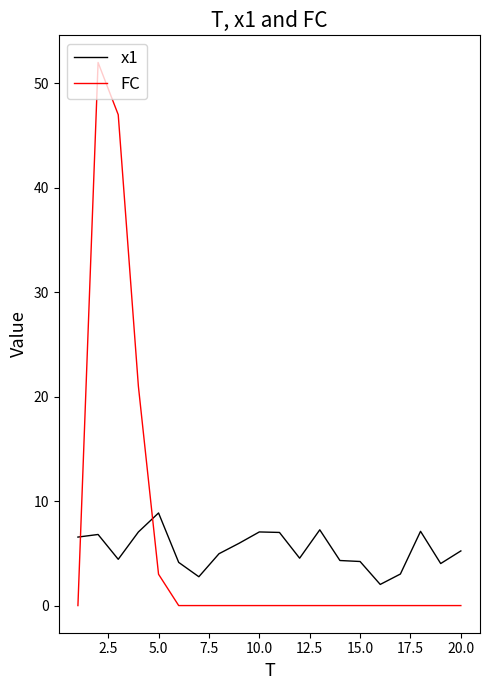

Rank the series by their maximum value, from lowest to highest.

x1, FC